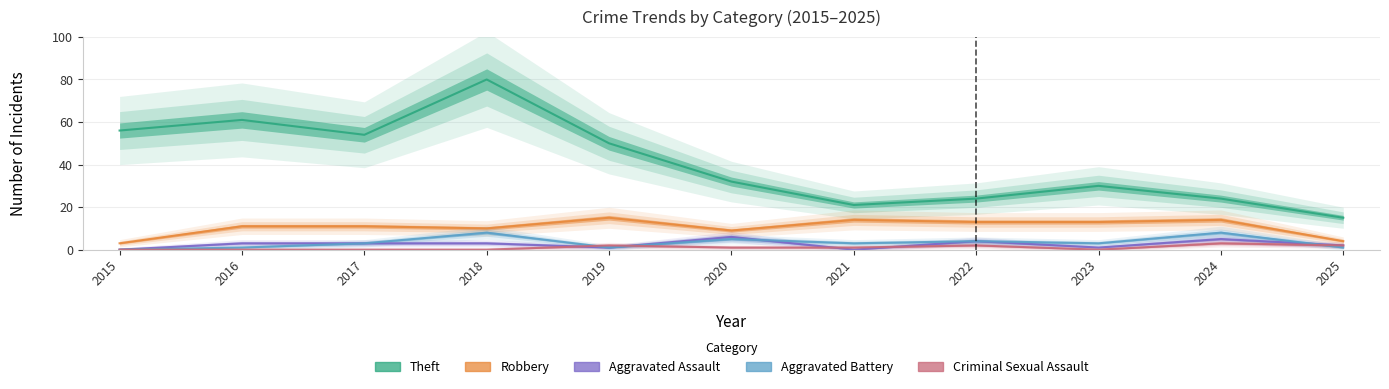

Where is the first local maximum for Robbery?

2019